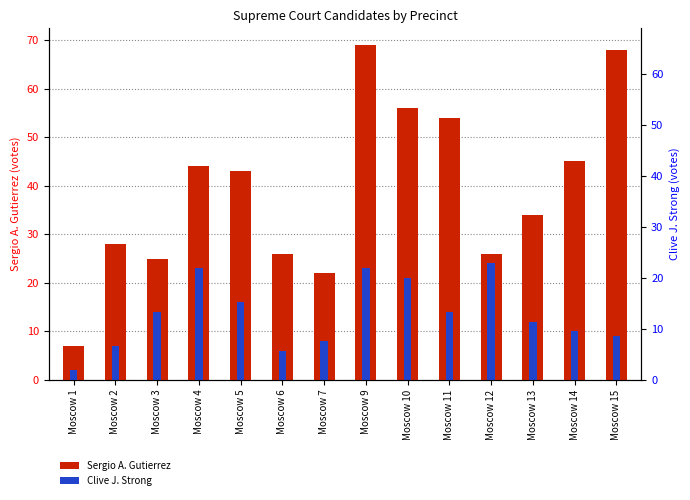

Which series has the largest range (max minus min)?

Sergio A. Gutierrez